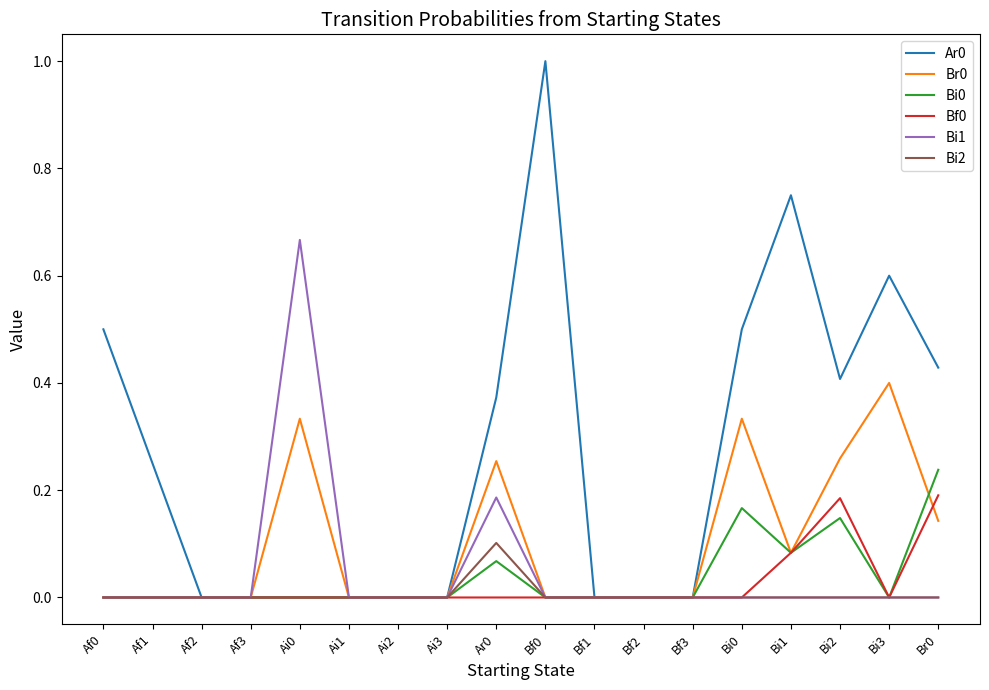

Which series has the largest total across all categories?

Ar0